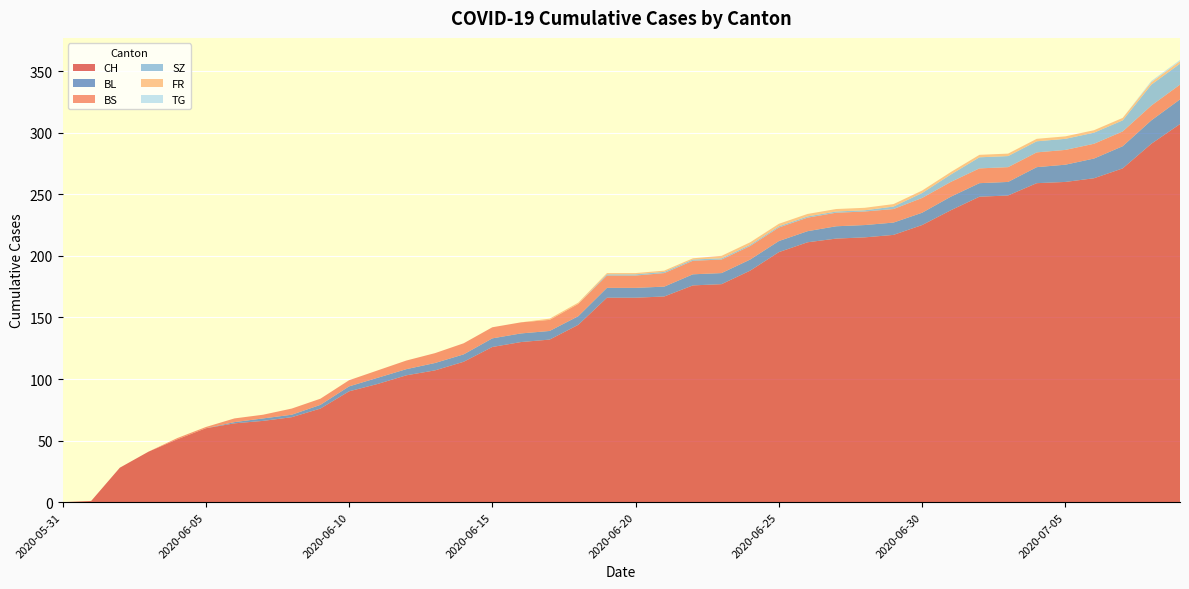

Reading right to left, what are all the values shown in this chart?

CH: 2020-07-09=307	2020-07-08=291	2020-07-07=271	2020-07-06=263	2020-07-05=260	2020-07-04=259	2020-07-03=249	2020-07-02=248	2020-07-01=237	2020-06-30=225	2020-06-29=217	2020-06-28=215	2020-06-27=214	2020-06-26=211	2020-06-25=203	2020-06-24=188	2020-06-23=177	2020-06-22=176	2020-06-21=167	2020-06-20=166	2020-06-19=166	2020-06-18=144	2020-06-17=132	2020-06-16=130	2020-06-15=126	2020-06-14=114	2020-06-13=107	2020-06-12=103	2020-06-11=96	2020-06-10=90	2020-06-09=76	2020-06-08=69	2020-06-07=66	2020-06-06=64	2020-06-05=60	2020-06-04=51	2020-06-03=41	2020-06-02=28	2020-06-01=1	2020-05-31=0
BL: 2020-07-09=20	2020-07-08=19	2020-07-07=18	2020-07-06=16	2020-07-05=14	2020-07-04=13	2020-07-03=11	2020-07-02=11	2020-07-01=11	2020-06-30=10	2020-06-29=10	2020-06-28=10	2020-06-27=10	2020-06-26=9	2020-06-25=9	2020-06-24=9	2020-06-23=9	2020-06-22=9	2020-06-21=8	2020-06-20=8	2020-06-19=8	2020-06-18=7	2020-06-17=7	2020-06-16=7	2020-06-15=7	2020-06-14=6	2020-06-13=6	2020-06-12=5	2020-06-11=5	2020-06-10=4	2020-06-09=3	2020-06-08=2	2020-06-07=2	2020-06-06=1	2020-06-05=0	2020-06-04=0	2020-06-03=0	2020-06-02=0	2020-06-01=0	2020-05-31=0
BS: 2020-07-09=12	2020-07-08=12	2020-07-07=12	2020-07-06=12	2020-07-05=12	2020-07-04=12	2020-07-03=12	2020-07-02=12	2020-07-01=12	2020-06-30=12	2020-06-29=11	2020-06-28=11	2020-06-27=11	2020-06-26=11	2020-06-25=11	2020-06-24=11	2020-06-23=11	2020-06-22=11	2020-06-21=11	2020-06-20=10	2020-06-19=10	2020-06-18=10	2020-06-17=9	2020-06-16=9	2020-06-15=9	2020-06-14=9	2020-06-13=8	2020-06-12=7	2020-06-11=6	2020-06-10=5	2020-06-09=5	2020-06-08=5	2020-06-07=3	2020-06-06=3	2020-06-05=1	2020-06-04=1	2020-06-03=0	2020-06-02=0	2020-06-01=0	2020-05-31=0
SZ: 2020-07-09=17	2020-07-08=17	2020-07-07=9	2020-07-06=9	2020-07-05=9	2020-07-04=9	2020-07-03=9	2020-07-02=9	2020-07-01=6	2020-06-30=4	2020-06-29=2	2020-06-28=1	2020-06-27=1	2020-06-26=1	2020-06-25=1	2020-06-24=1	2020-06-23=1	2020-06-22=1	2020-06-21=1	2020-06-20=1	2020-06-19=1	2020-06-18=0	2020-06-17=0	2020-06-16=0	2020-06-15=0	2020-06-14=0	2020-06-13=0	2020-06-12=0	2020-06-11=0	2020-06-10=0	2020-06-09=0	2020-06-08=0	2020-06-07=0	2020-06-06=0	2020-06-05=0	2020-06-04=0	2020-06-03=0	2020-06-02=0	2020-06-01=0	2020-05-31=0
FR: 2020-07-09=2	2020-07-08=2	2020-07-07=2	2020-07-06=2	2020-07-05=2	2020-07-04=2	2020-07-03=2	2020-07-02=2	2020-07-01=2	2020-06-30=2	2020-06-29=2	2020-06-28=2	2020-06-27=2	2020-06-26=2	2020-06-25=2	2020-06-24=2	2020-06-23=2	2020-06-22=1	2020-06-21=1	2020-06-20=1	2020-06-19=1	2020-06-18=1	2020-06-17=1	2020-06-16=0	2020-06-15=0	2020-06-14=0	2020-06-13=0	2020-06-12=0	2020-06-11=0	2020-06-10=0	2020-06-09=0	2020-06-08=0	2020-06-07=0	2020-06-06=0	2020-06-05=0	2020-06-04=0	2020-06-03=0	2020-06-02=0	2020-06-01=0	2020-05-31=0
TG: 2020-07-09=1	2020-07-08=1	2020-07-07=0	2020-07-06=0	2020-07-05=0	2020-07-04=0	2020-07-03=0	2020-07-02=0	2020-07-01=0	2020-06-30=0	2020-06-29=0	2020-06-28=0	2020-06-27=0	2020-06-26=0	2020-06-25=0	2020-06-24=0	2020-06-23=0	2020-06-22=0	2020-06-21=0	2020-06-20=0	2020-06-19=0	2020-06-18=0	2020-06-17=0	2020-06-16=0	2020-06-15=0	2020-06-14=0	2020-06-13=0	2020-06-12=0	2020-06-11=0	2020-06-10=0	2020-06-09=0	2020-06-08=0	2020-06-07=0	2020-06-06=0	2020-06-05=0	2020-06-04=0	2020-06-03=0	2020-06-02=0	2020-06-01=0	2020-05-31=0